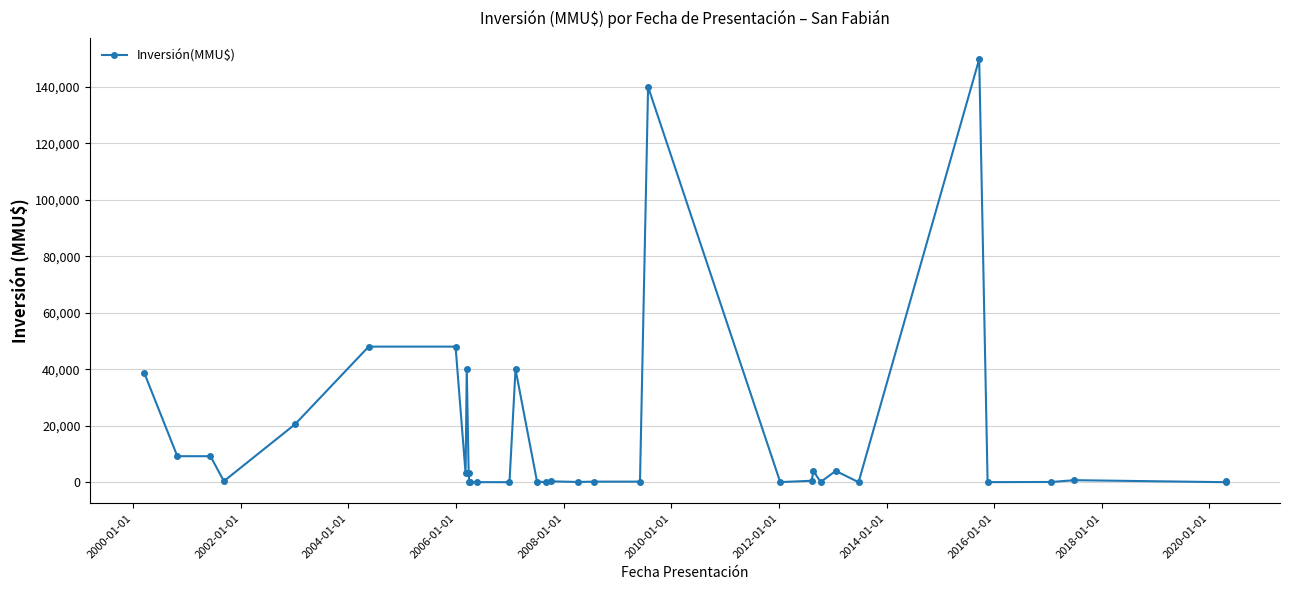

How many points are lower than both their immediate neighbors (excluding endpoints)?

10